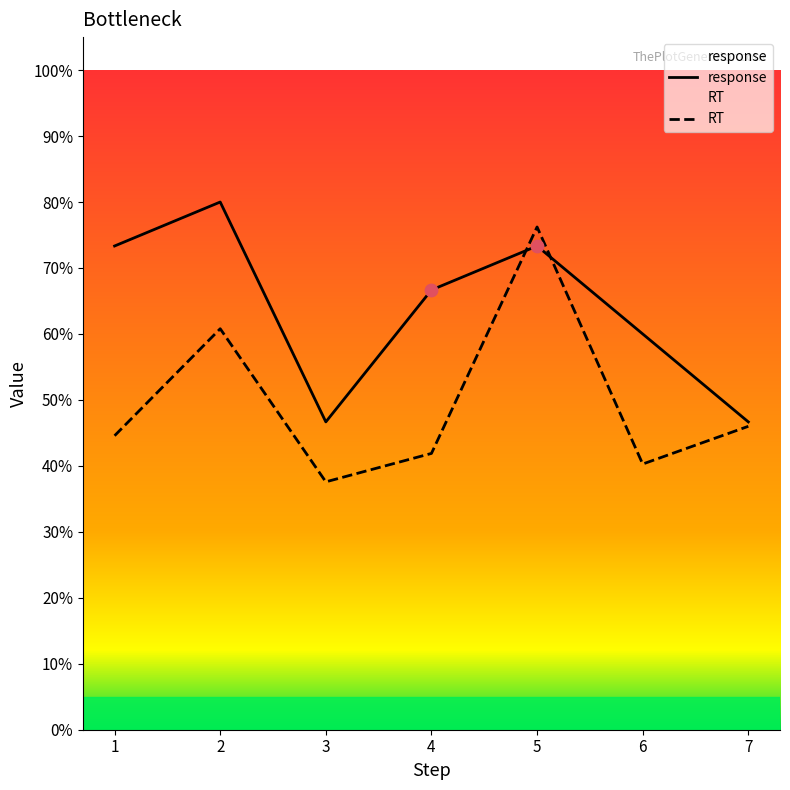

At how many categories does at least one series exceed 0?

7